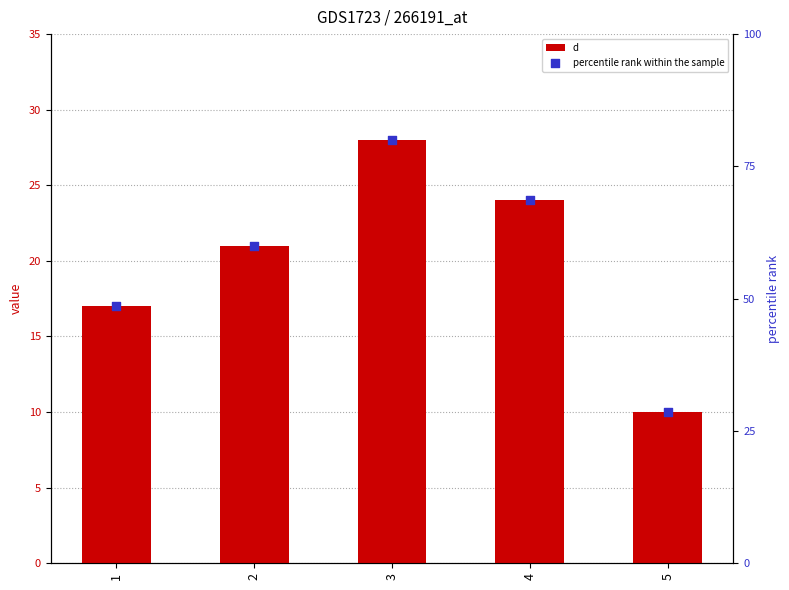

Which series contains the highest Y value?

percentile rank within the sample